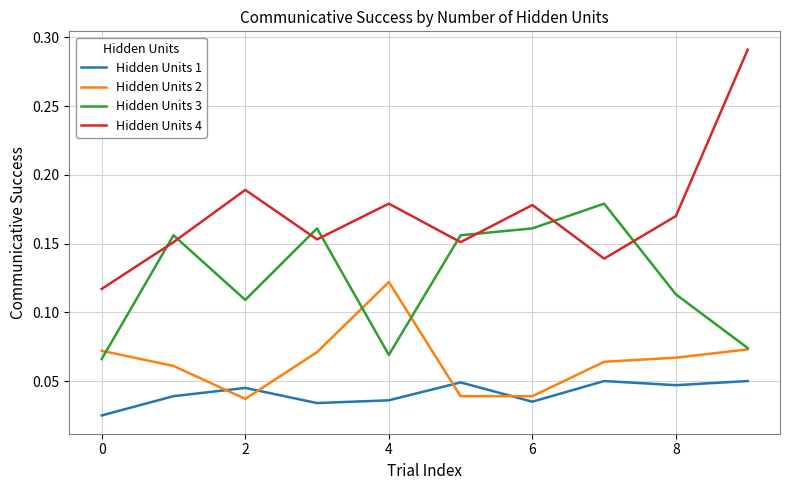

True or false: Hidden Units 2 and Hidden Units 4 cross at least once.

False